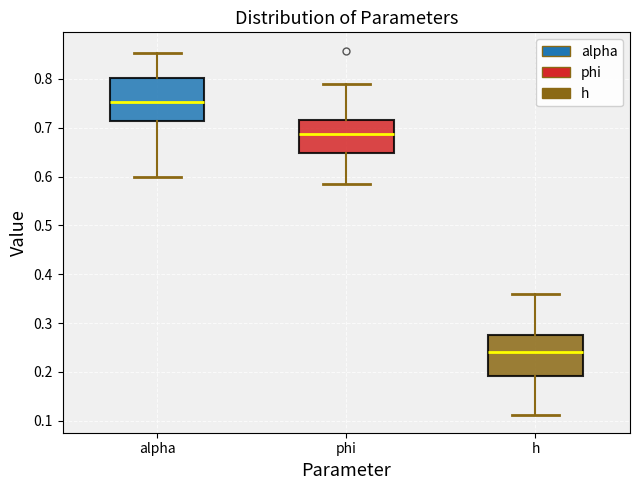

Reading left to right, read every box against the y-axis: the position of its median line, the range the box covers, and the ends of its whiskers. The values are not printed on the chart, so give them approximately, as read against the axis.

alpha: median 0.75, box 0.71 to 0.80, whiskers 0.60 to 0.85
phi: median 0.69, box 0.65 to 0.71, whiskers 0.58 to 0.79
h: median 0.24, box 0.19 to 0.28, whiskers 0.11 to 0.36